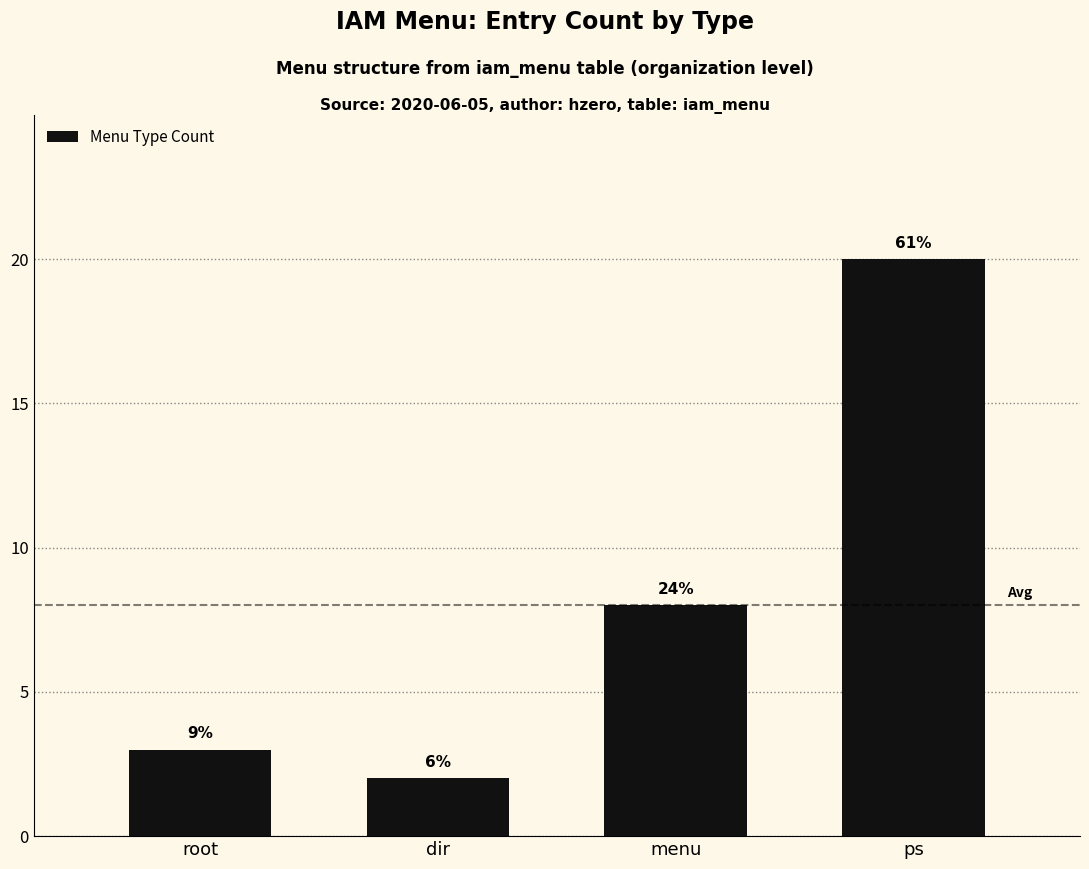

What is the change in value from root to dir?

-1